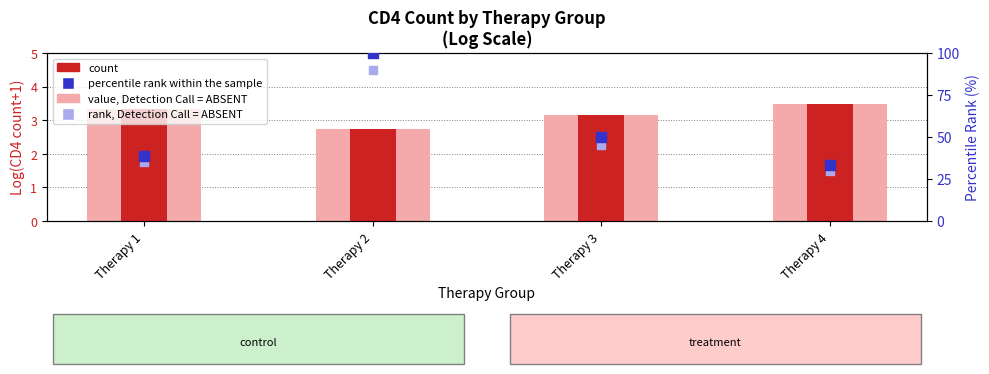

What are all the series names shown in the legend?

value, Detection Call = ABSENT, count, percentile rank within the sample, rank, Detection Call = ABSENT